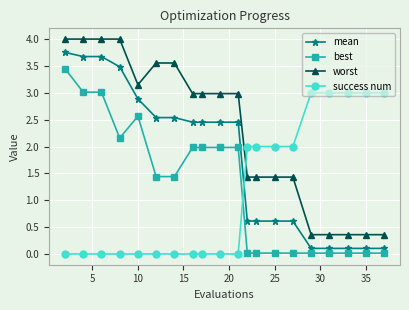

What is the sum of all best values?

25.1